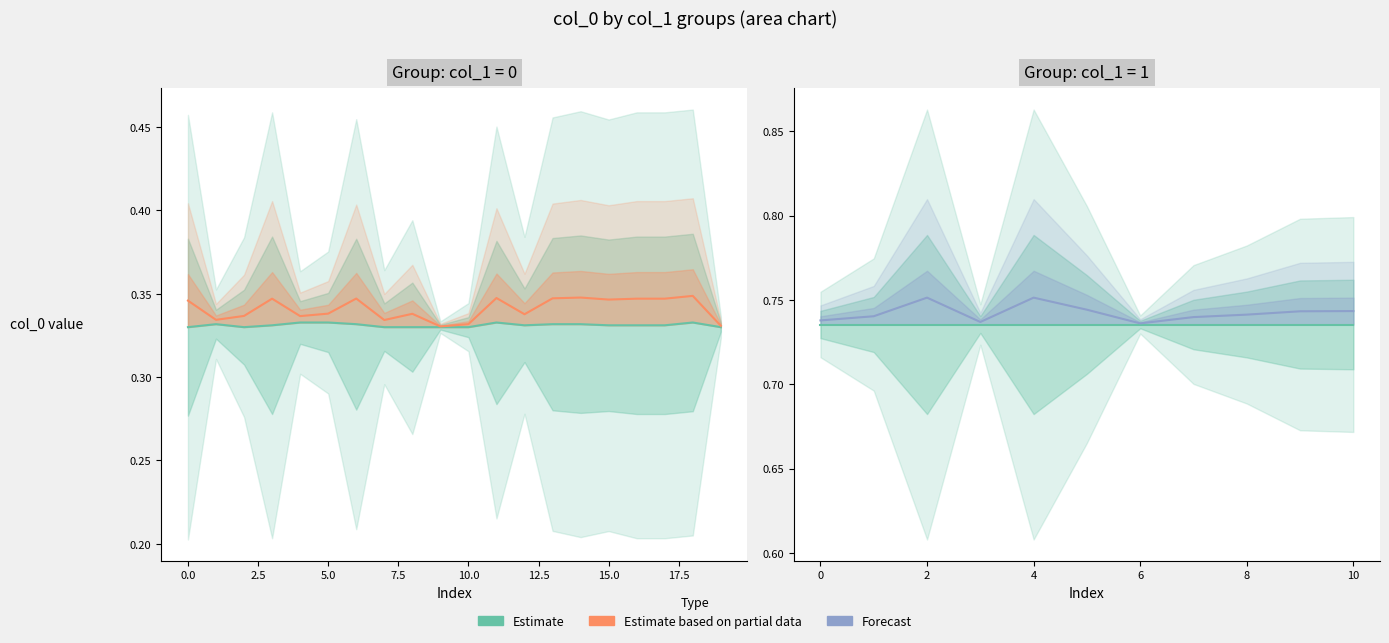

Which has a higher value, 10 or 12.5?

12.5